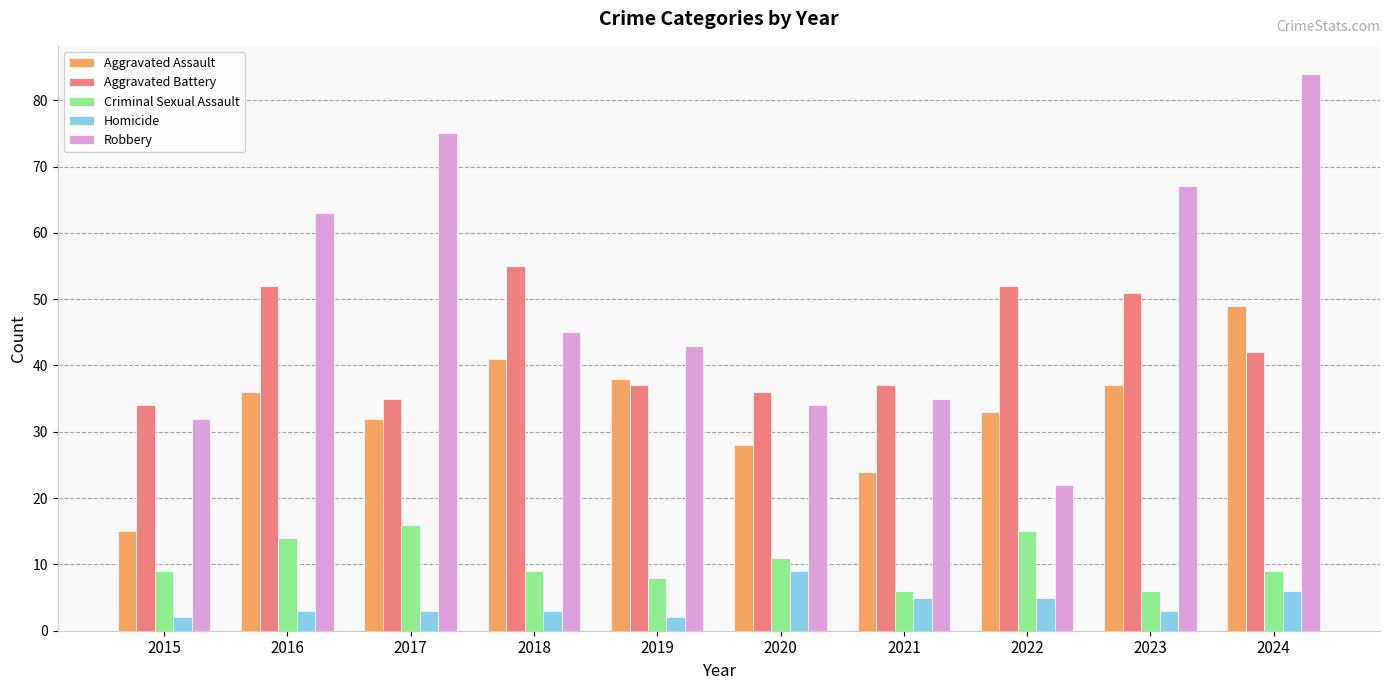

What is the difference between the Aggravated Assault values at 2019 and 2022?

5